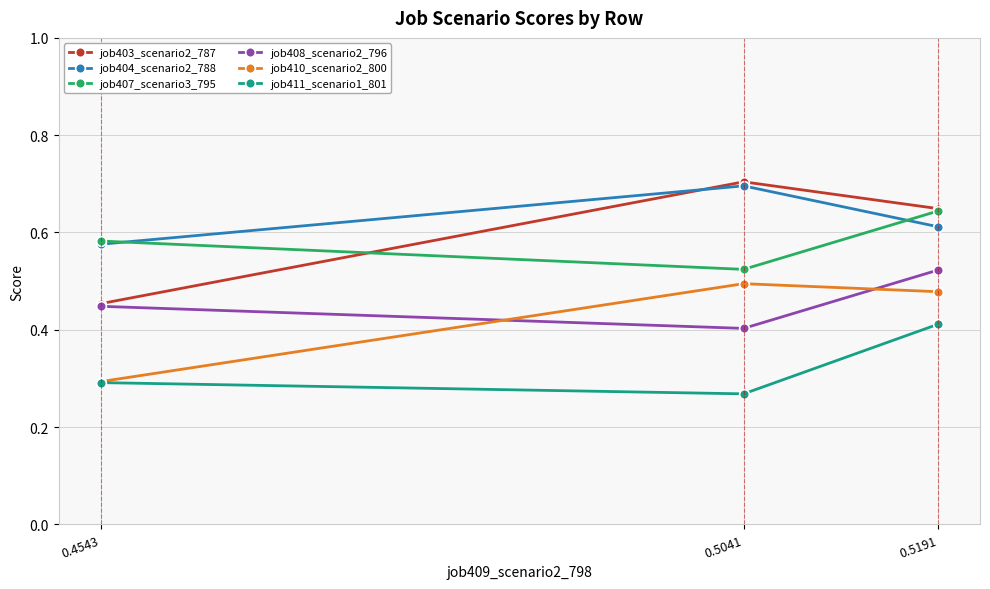

Which category has the highest value in the job408_scenario2_796 series?

0.5191